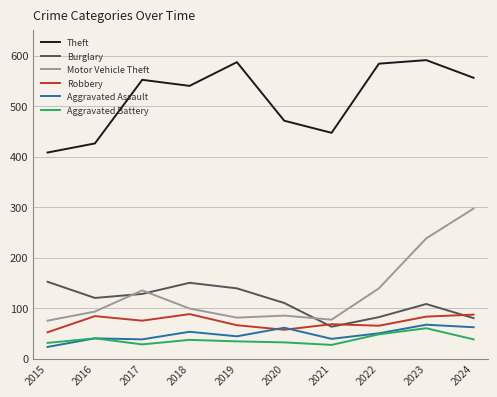

Count the number of data series in this chart.

6